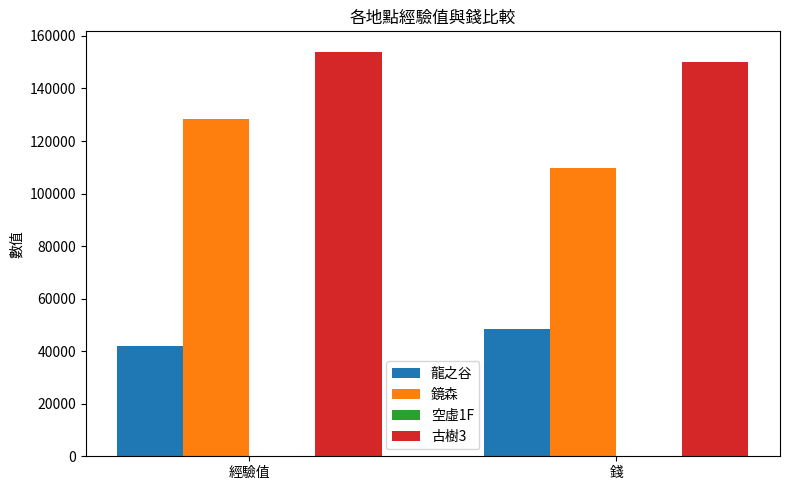

What is the label of the 1st bar from the left?

經驗值